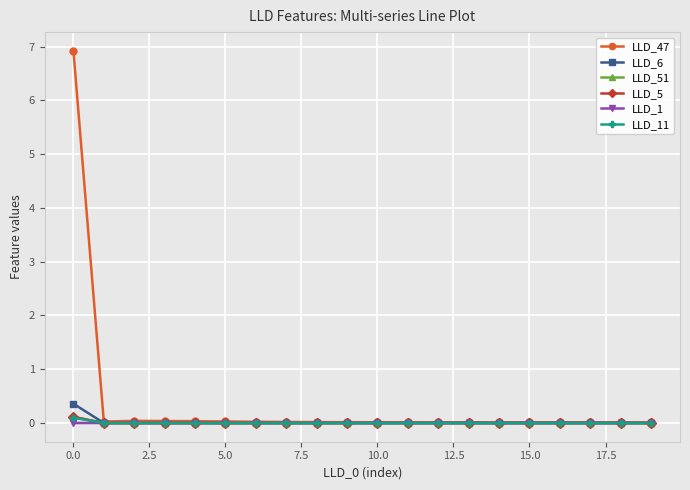

Which series has the widest spread of values?

LLD_47